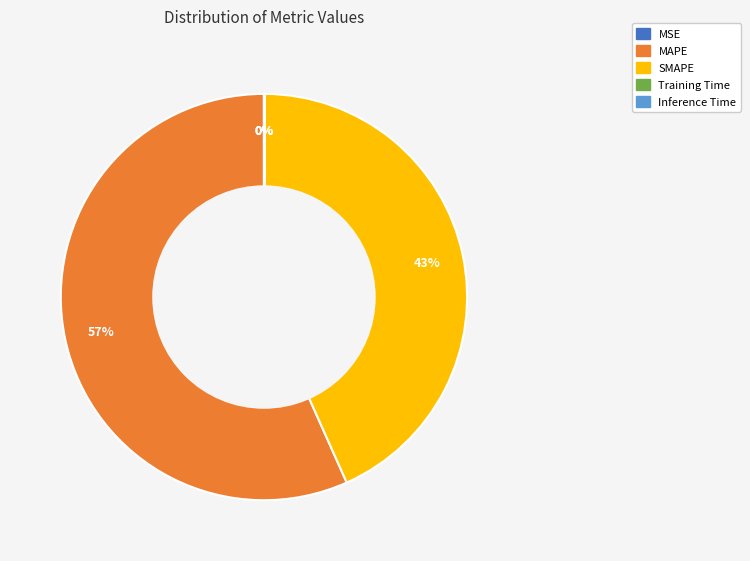

Which category accounts for the majority?

MAPE